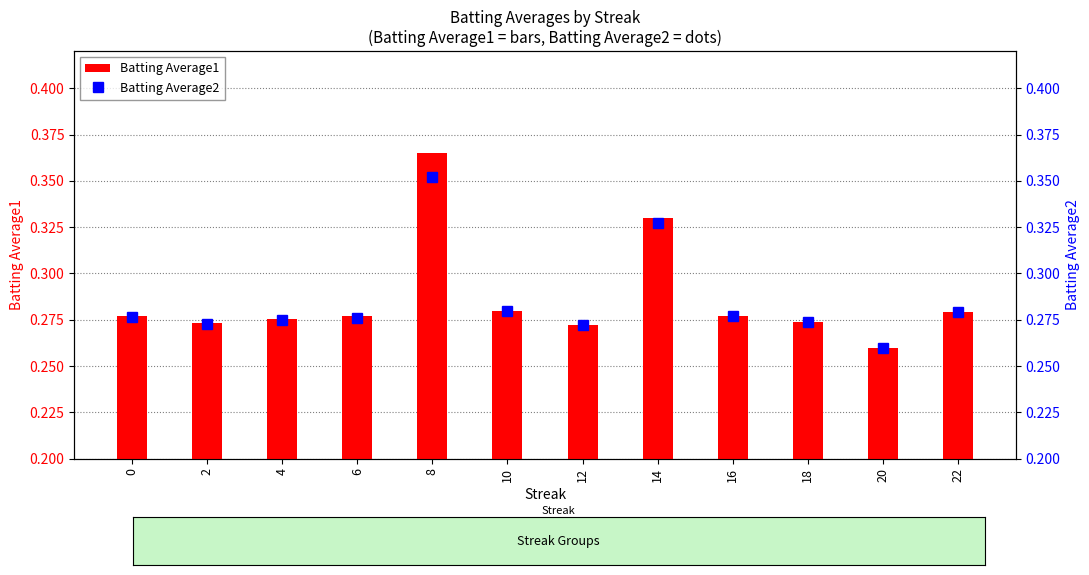

Is the value of Batting Average2 at 2 greater than the value of Batting Average1 at 16?

No